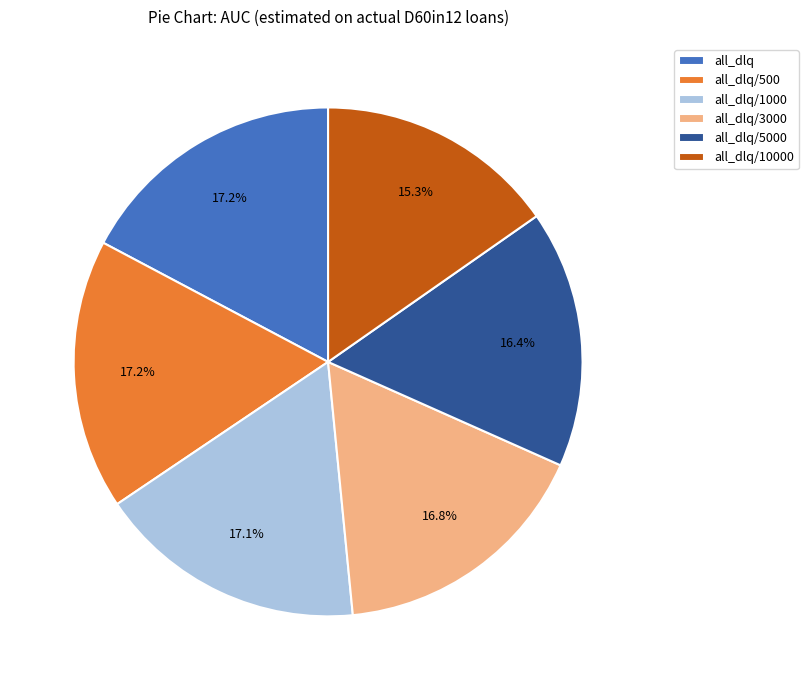

Is it true that all_dlq/1000 is 17% of the pie?

True